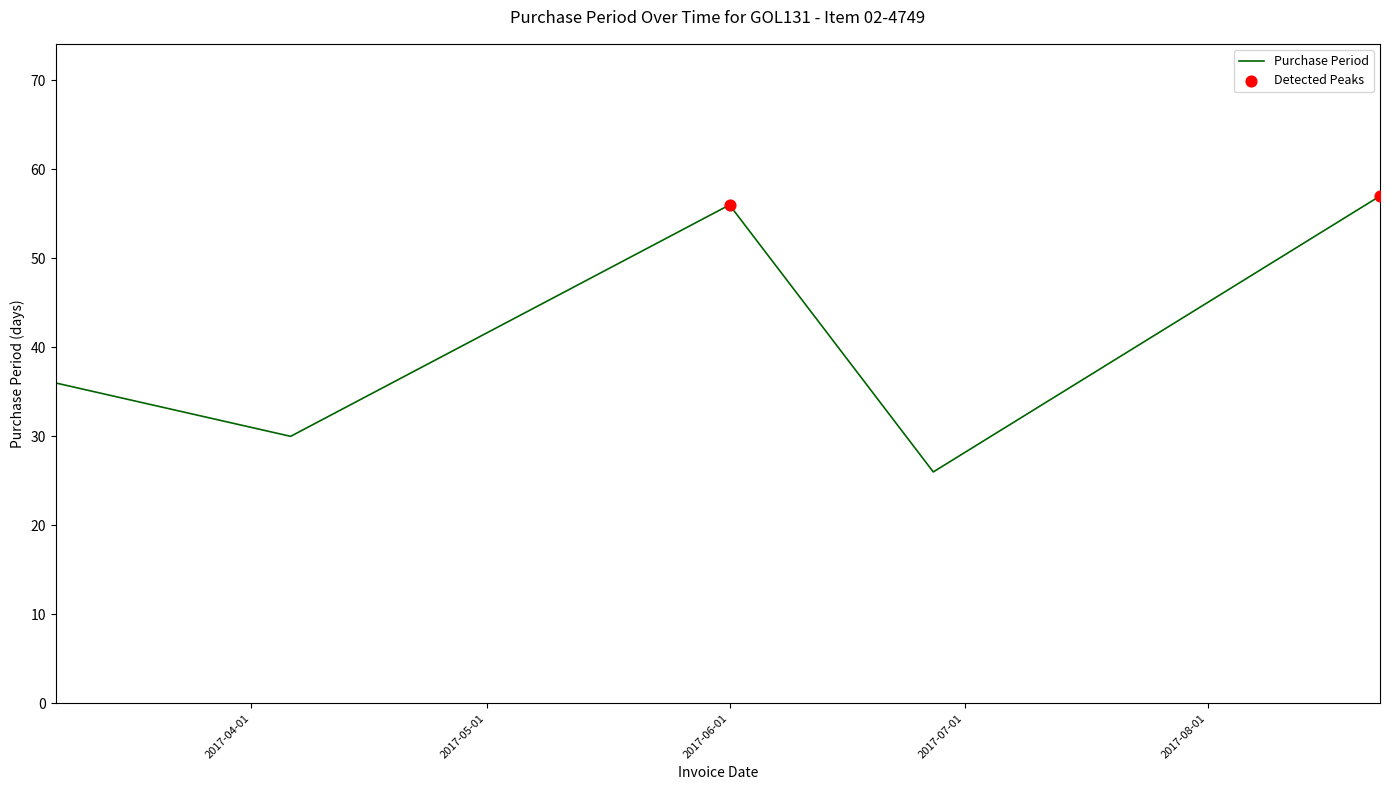

What is the smallest value displayed?

26